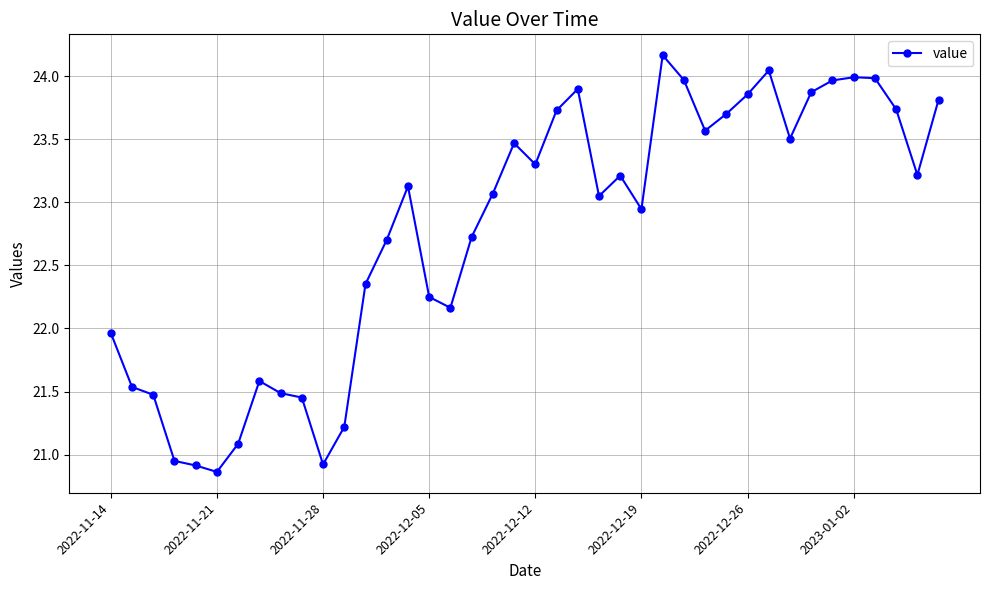

What is the value of the 8th point from the left?

21.6